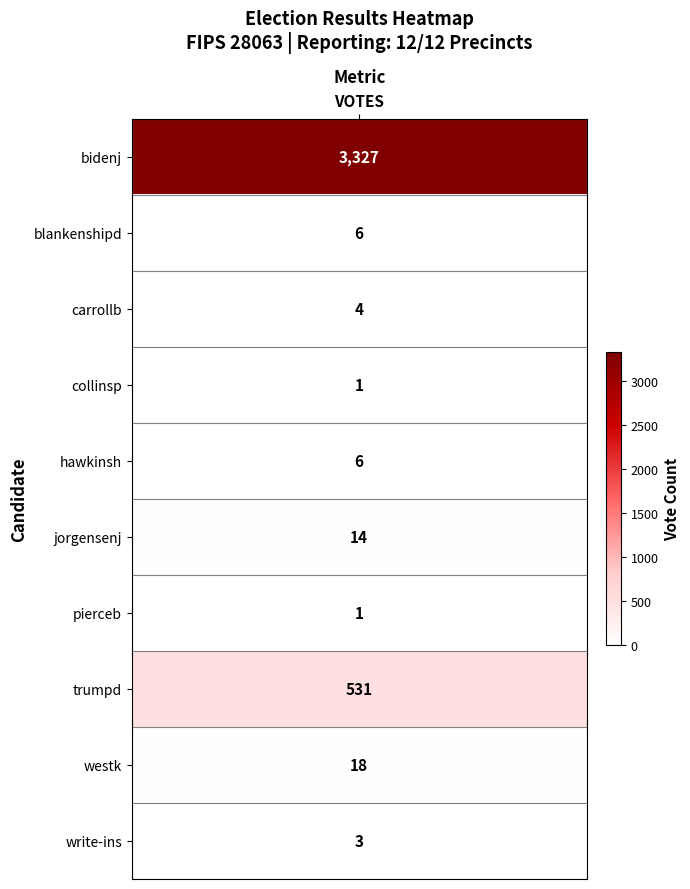

What is the sum of the values at 4 and votes?

3333